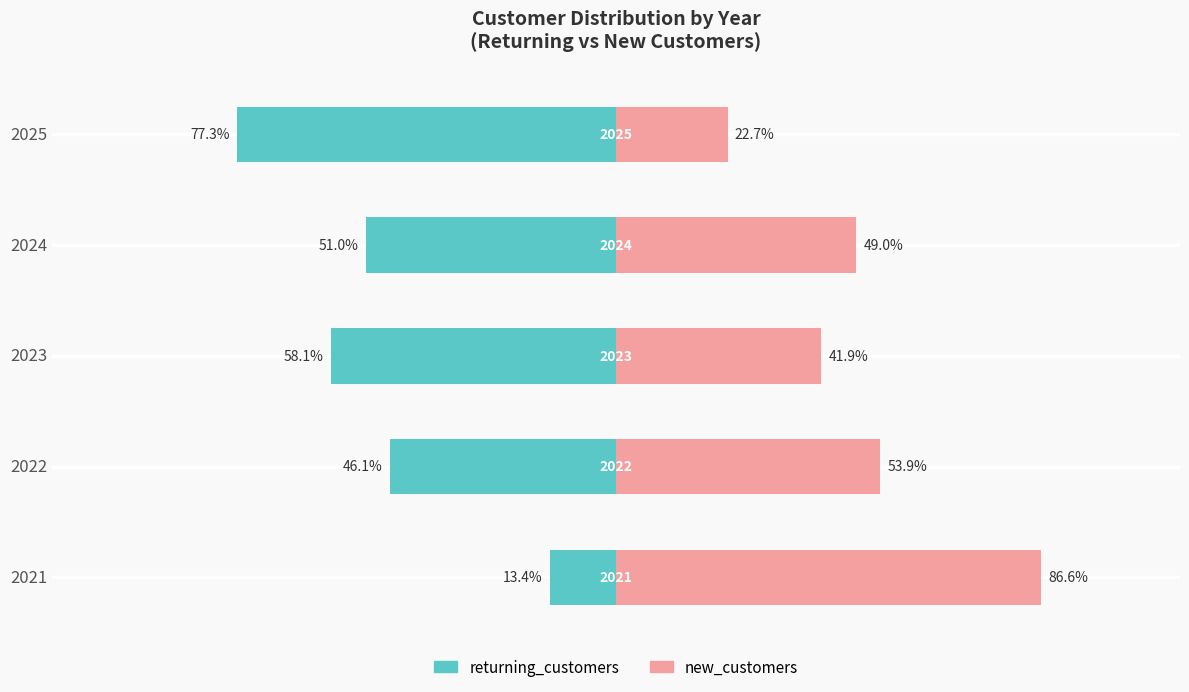

Reading right to left, list all the values displayed in this chart.

returning_customers: -77.3	-51.0	-58.1	-46.1	-13.4
new_customers: 22.7	49.0	41.9	53.9	86.6